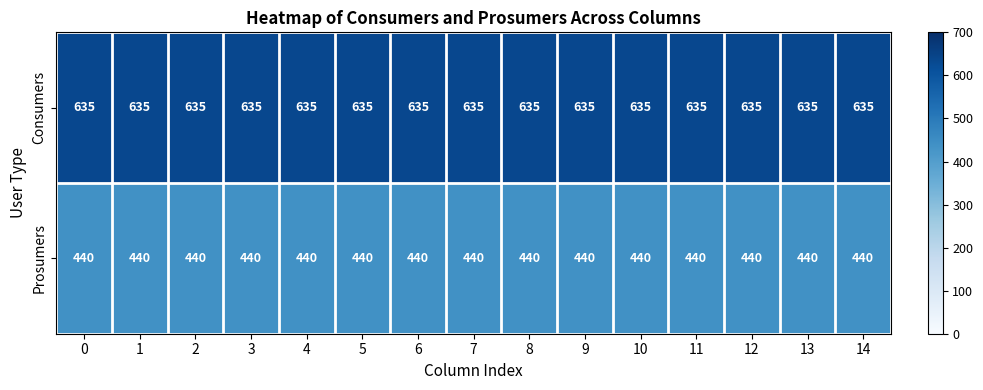

Rank the series by their average value, from highest to lowest.

Consumers, Prosumers